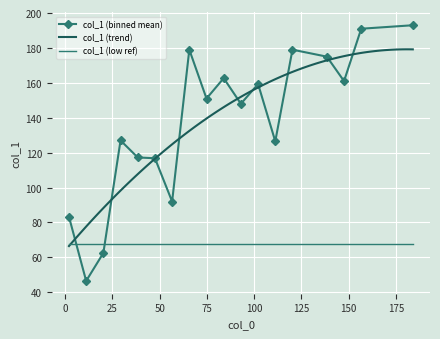

Is it true that col_1 equals 37 at 1?

False